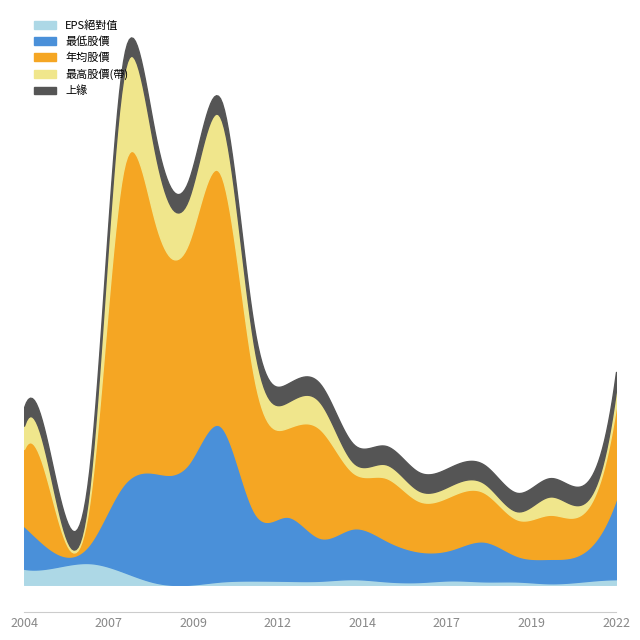

Where does the 最低股價 series first go above 7?

2022